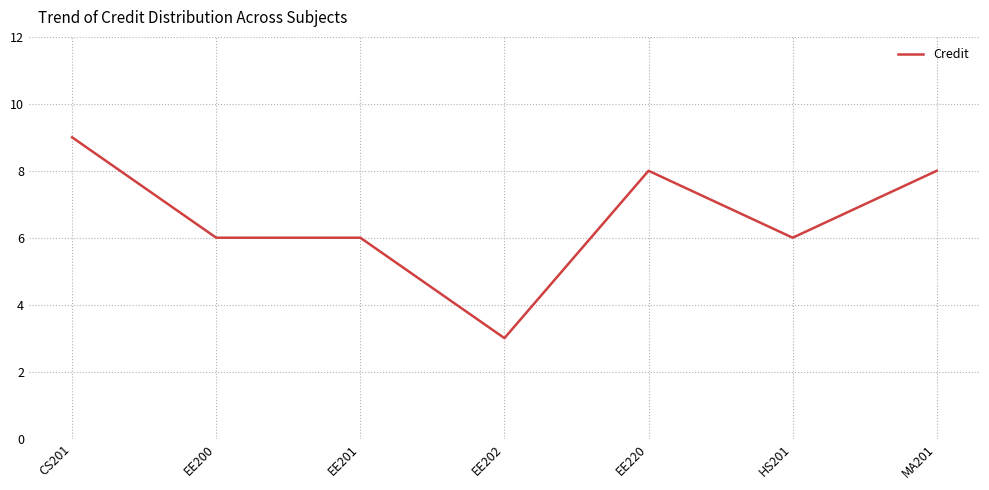

The chart shows a value of 4 at EE200. True or false?

False